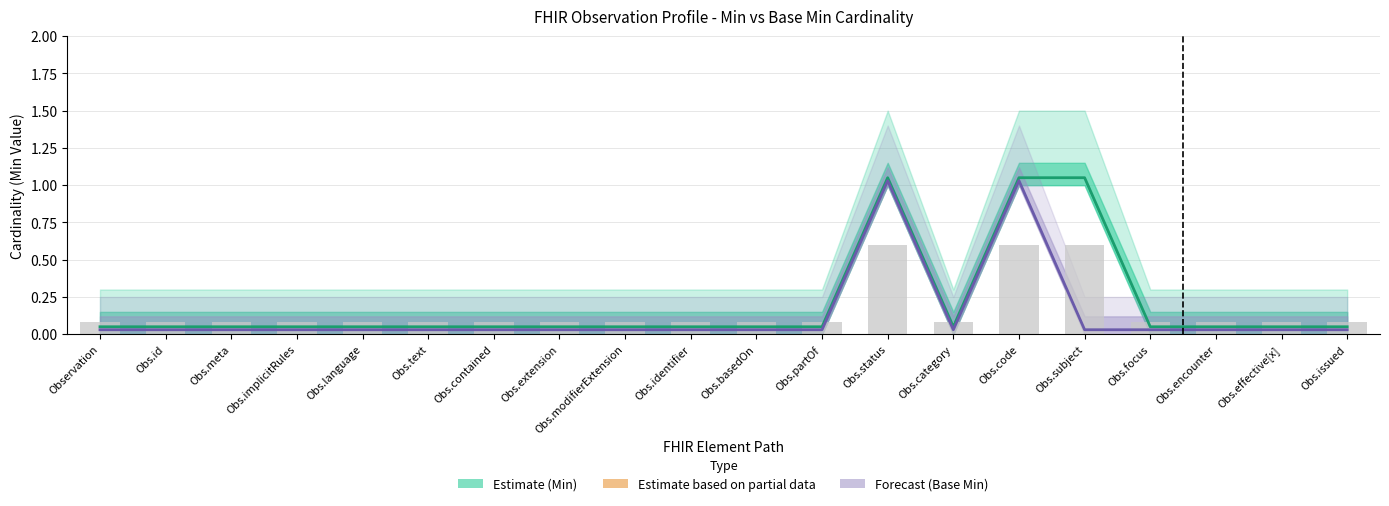

Which has a higher value, Obs.encounter or Obs.implicitRules?

Obs.encounter